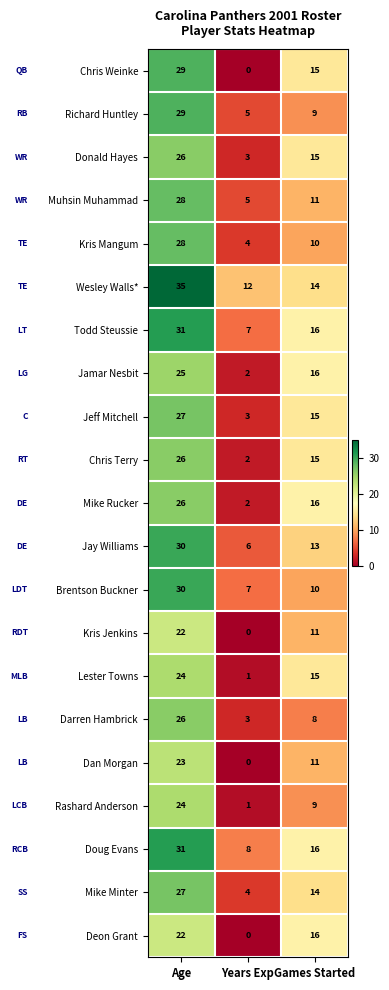

What is the greatest value displayed?

35